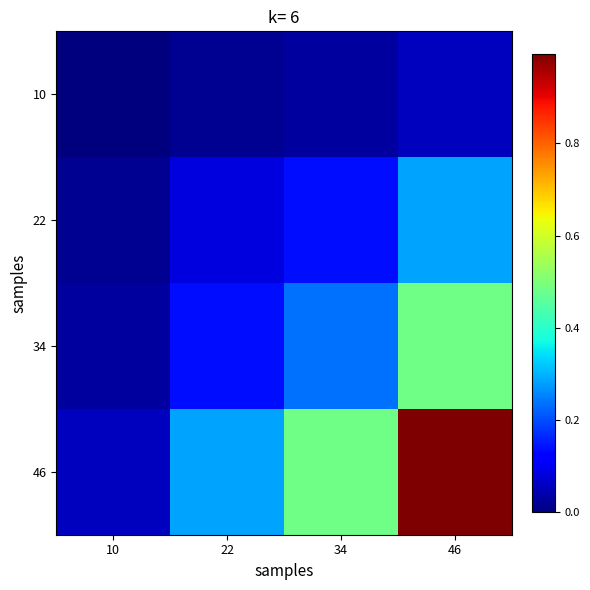

What is the difference between the highest and lowest values at 10?

0.1